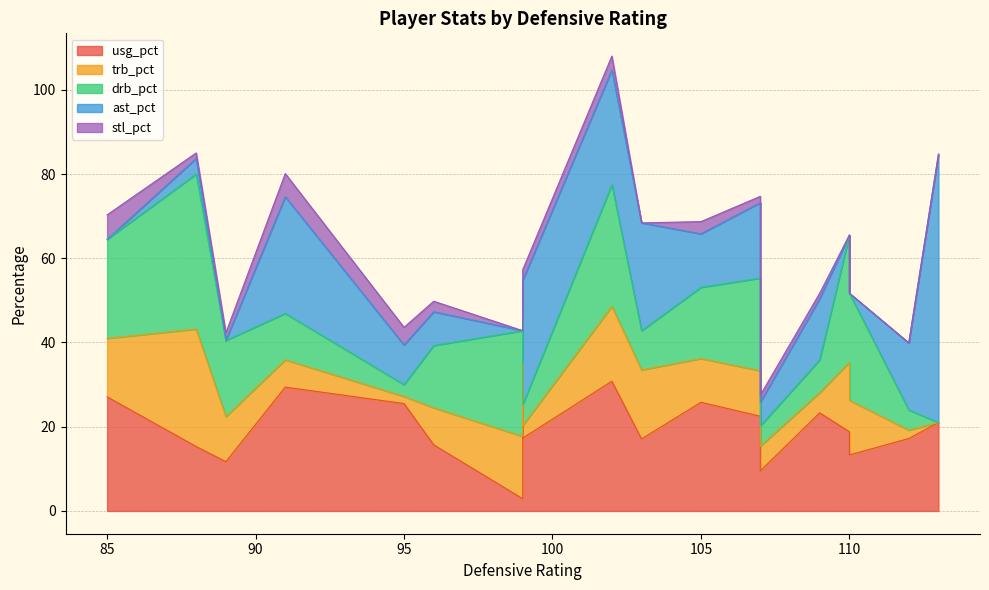

Where is the first local minimum for stl_pct?

2